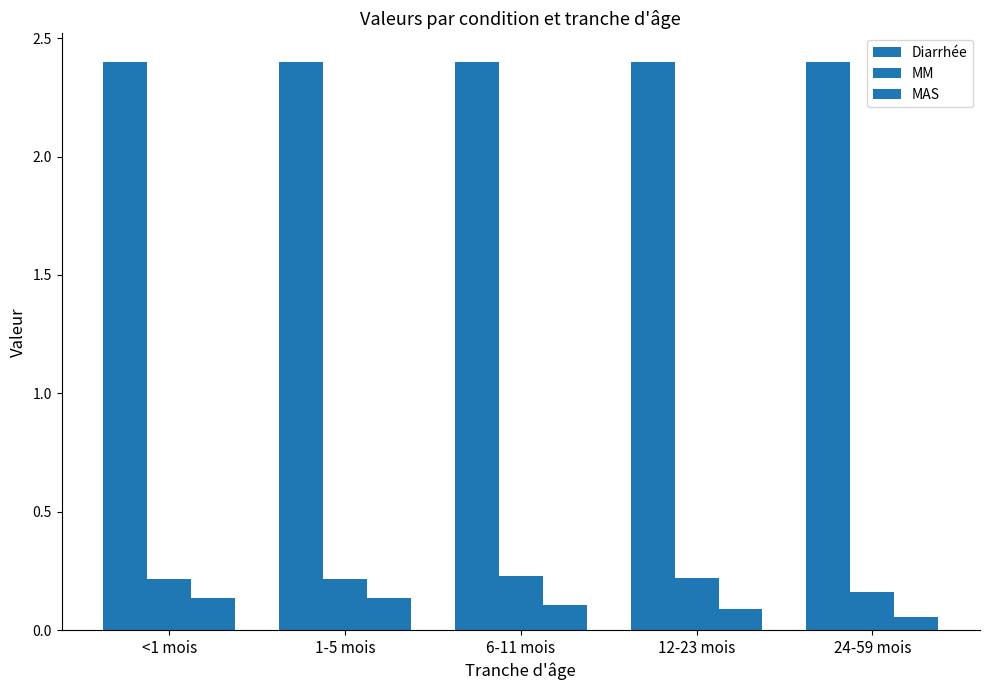

How many groups of bars are there?

5